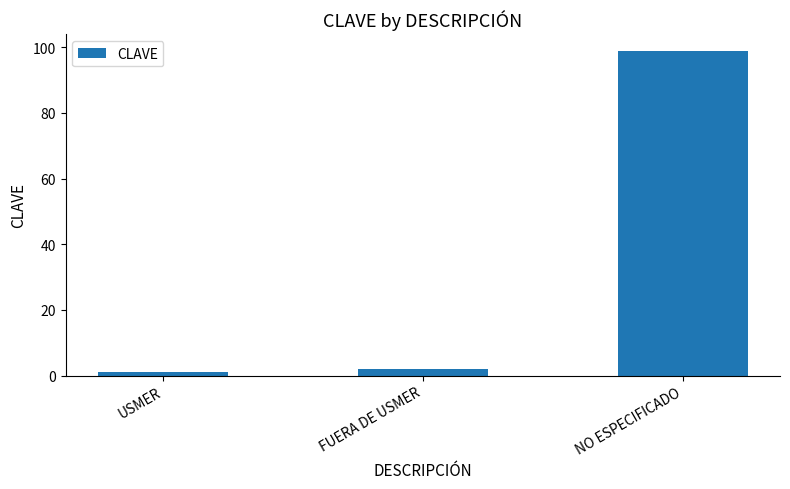

Which label corresponds to the smallest value in the chart?

USMER